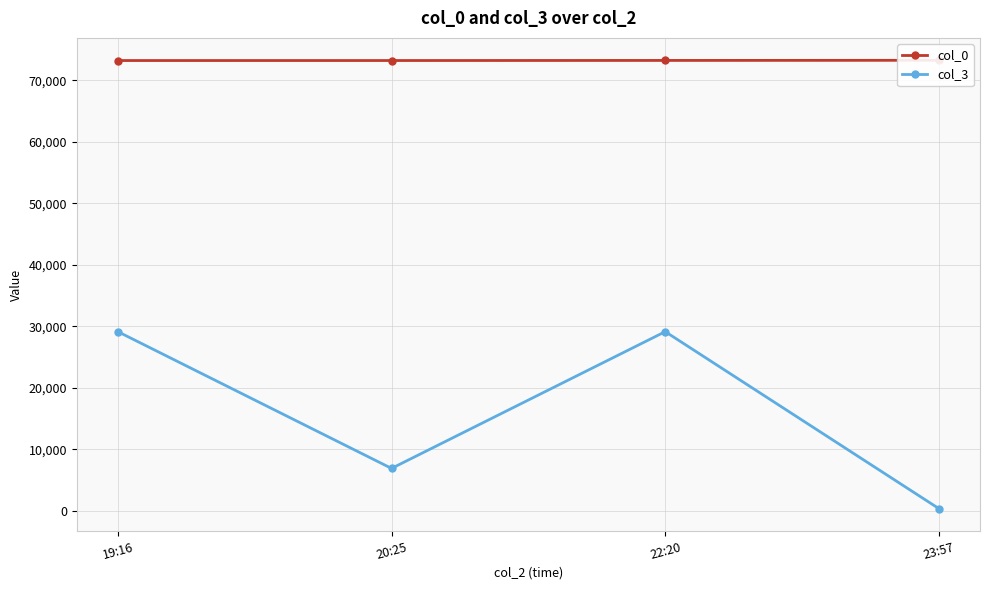

What is the minimum value for col_0?

73207